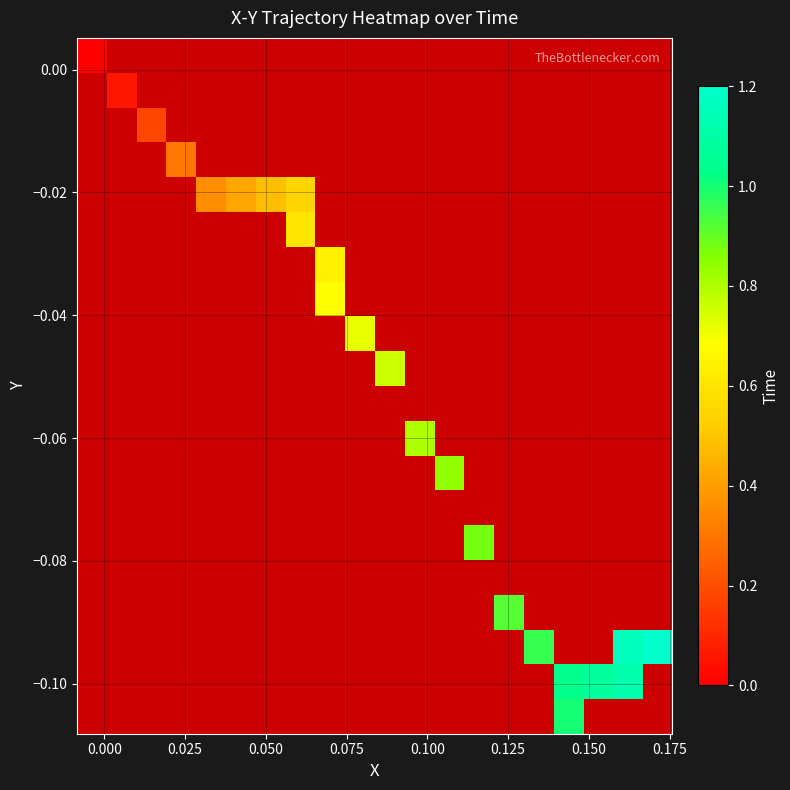

How many series are shown in this chart?

20